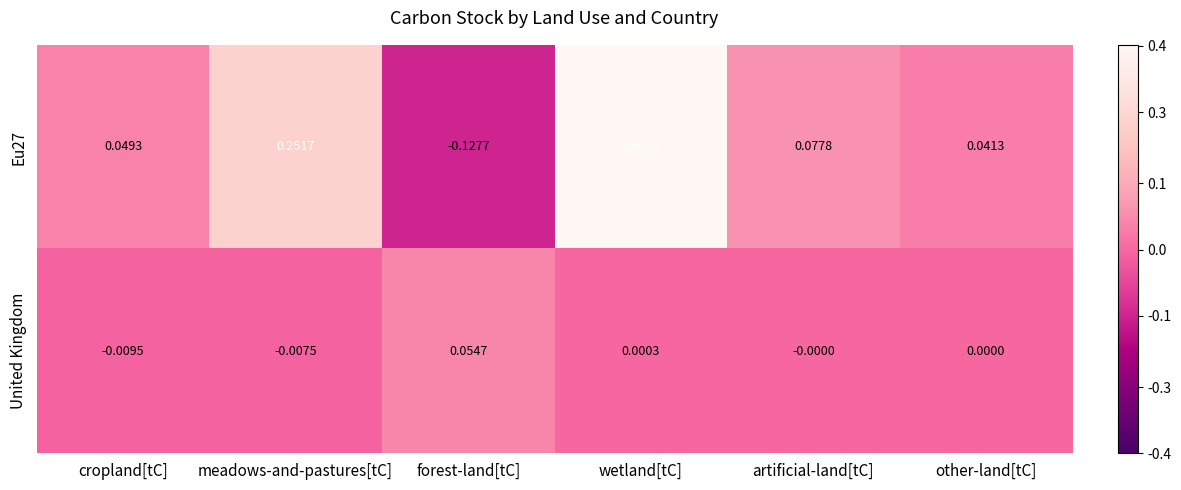

How many data points does each series have?

6